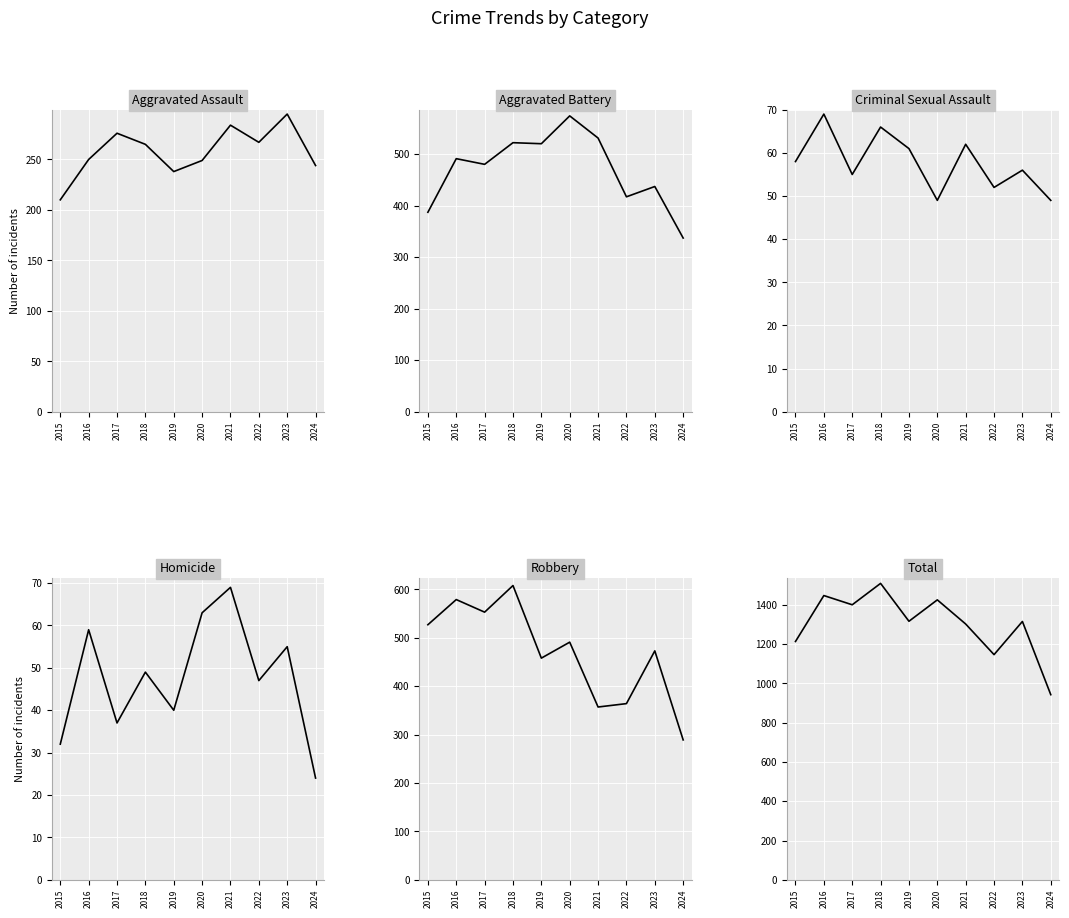

What are all the series names shown in the legend?

Aggravated Assault, Aggravated Battery, Criminal Sexual Assault, Homicide, Robbery, Total